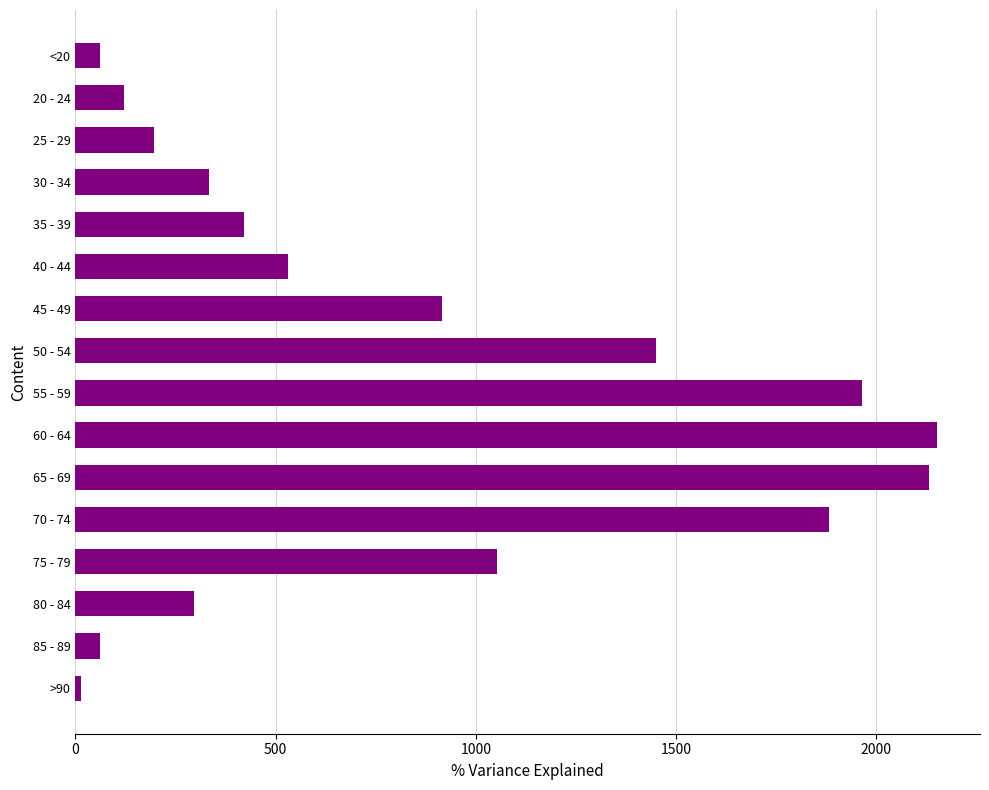

What is the label of the 12th bar from the top?

70 - 74